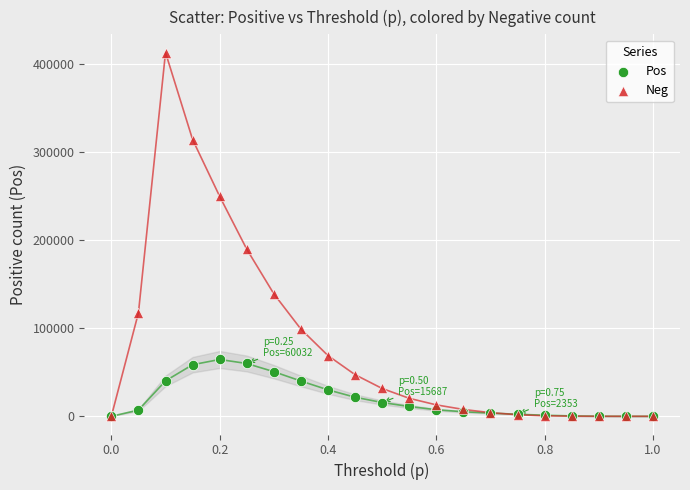

In the Neg series, what Y value is closest to 206749?

189948